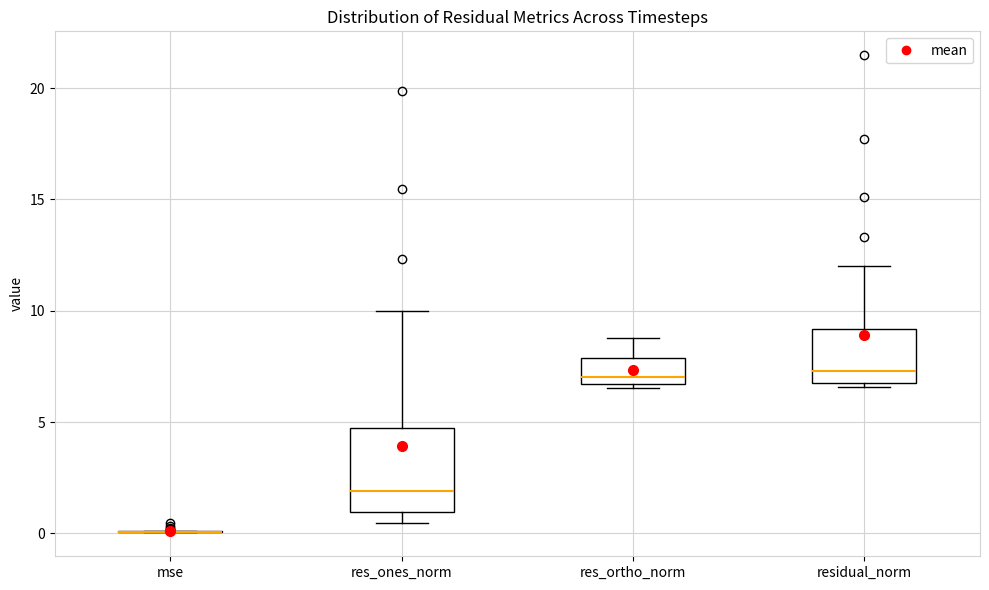

Reading left to right, read every box against the y-axis: the position of its median line, the range the box covers, and the ends of its whiskers. The values are not printed on the chart, so give them approximately, as read against the axis.

mse: box collapsed to a line at 0.0, whiskers 0.0 to 0.0
res_ones_norm: median 2.0, box 1.0 to 4.5, whiskers 0.5 to 10.0
res_ortho_norm: median 7.0, box 6.5 to 8.0, whiskers 6.5 (just below the box's lower edge) to 9.0
residual_norm: median 7.5, box 7.0 to 9.0, whiskers 6.5 to 12.0